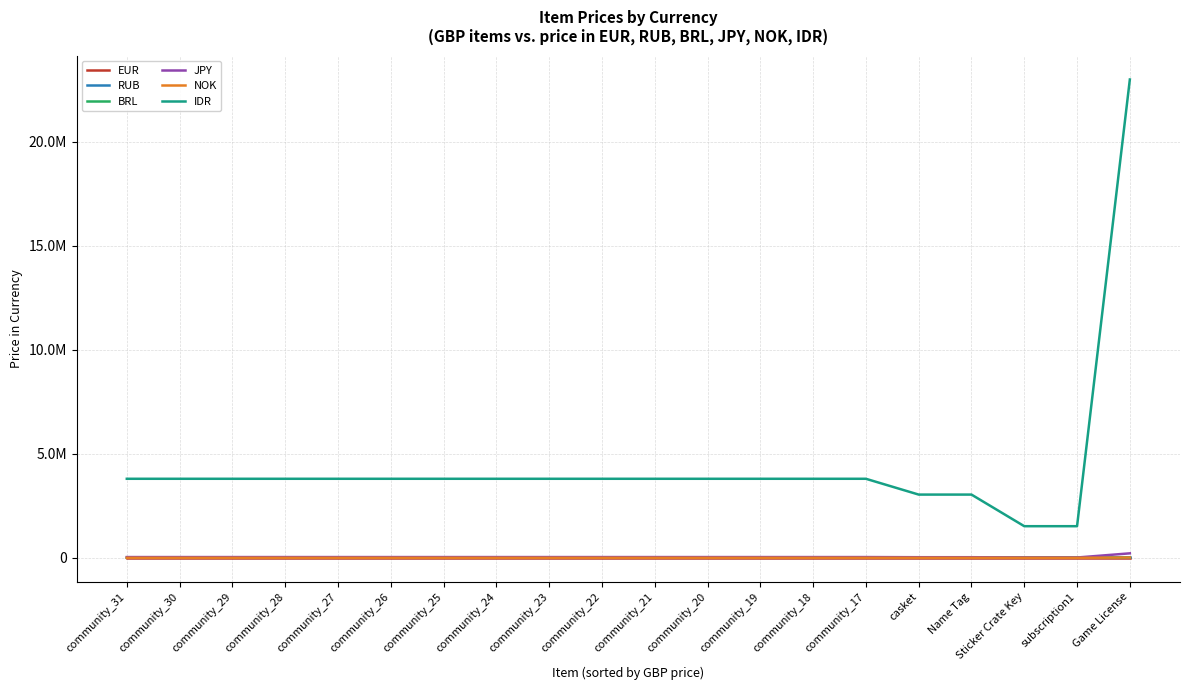

At which label does NOK first exceed 2500?

Game License